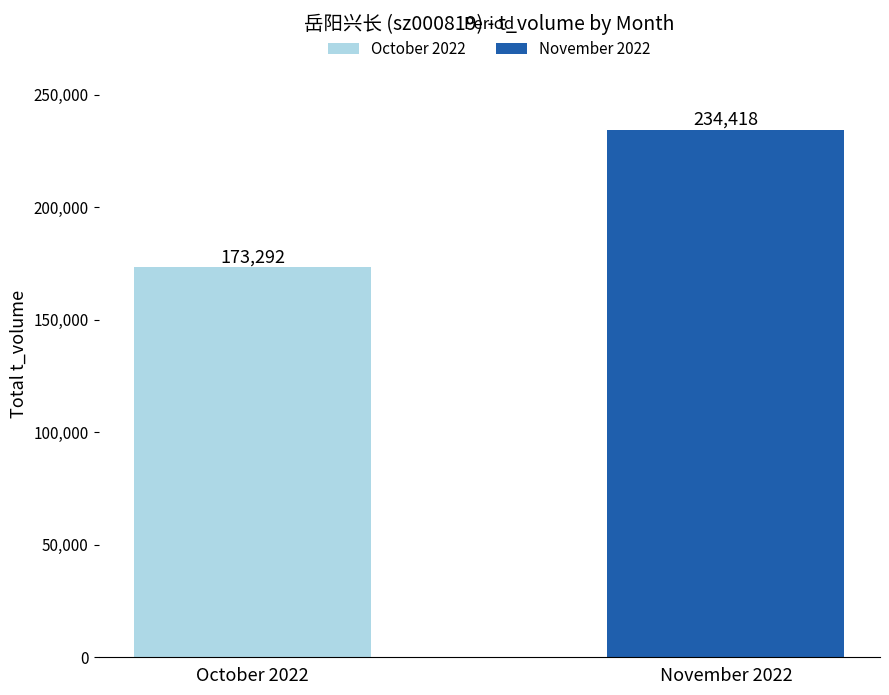

Rank the series by their average value, from highest to lowest.

November 2022, October 2022